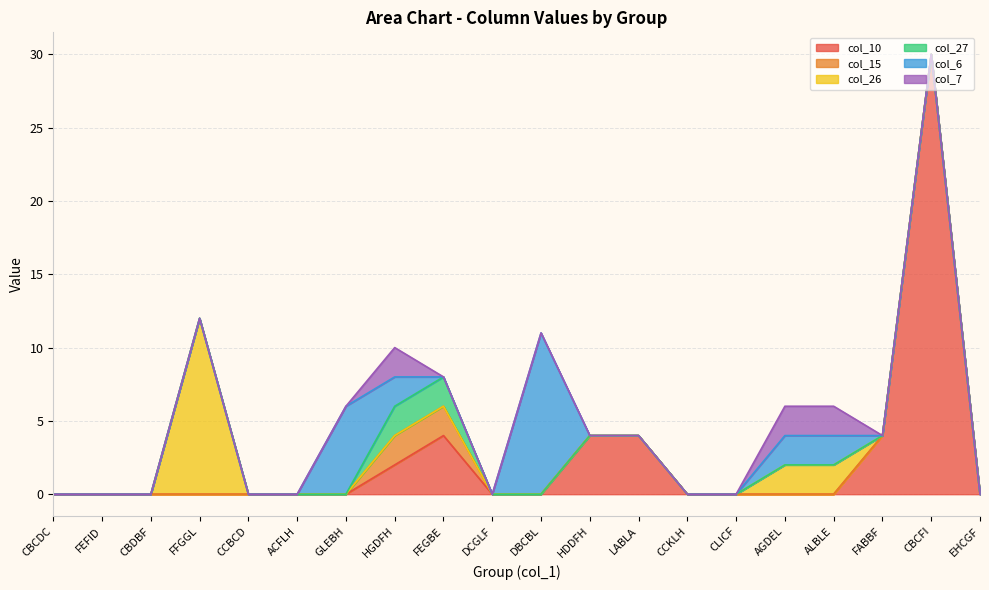

Which has a higher value, CBCFI or EHCGF?

CBCFI